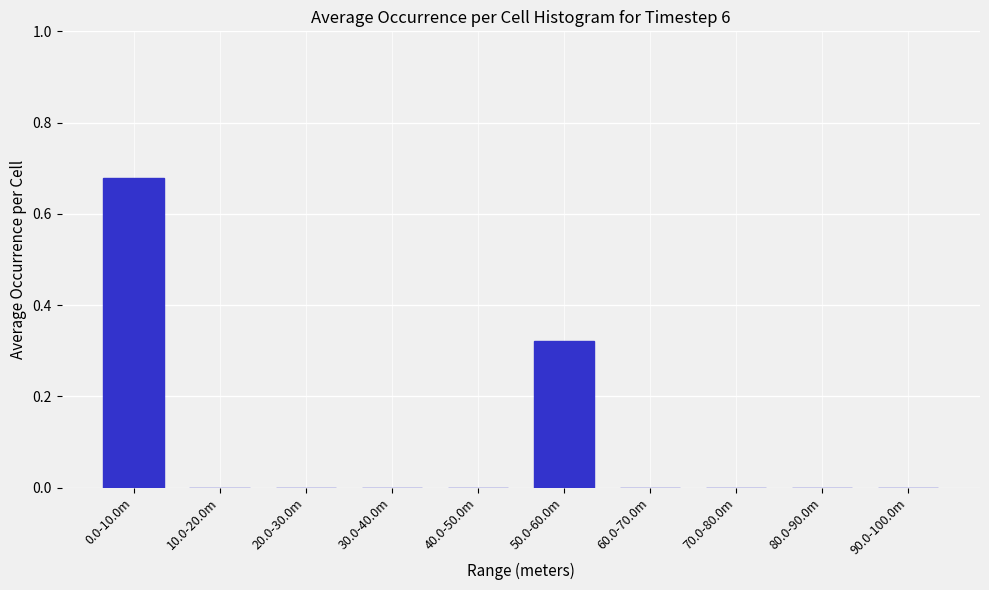

What is the sum of all values?

1.0